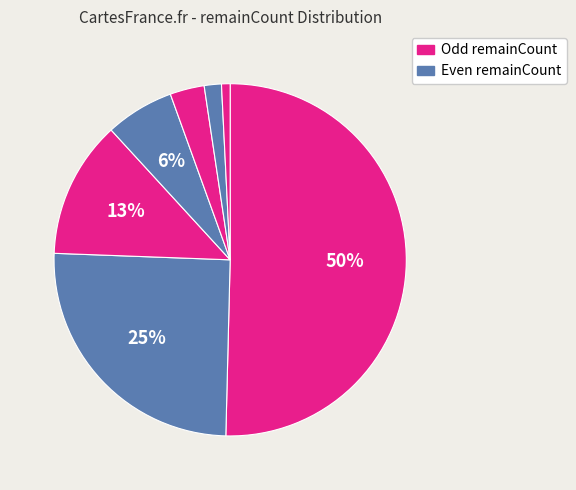

How many segments does this pie chart have?

7